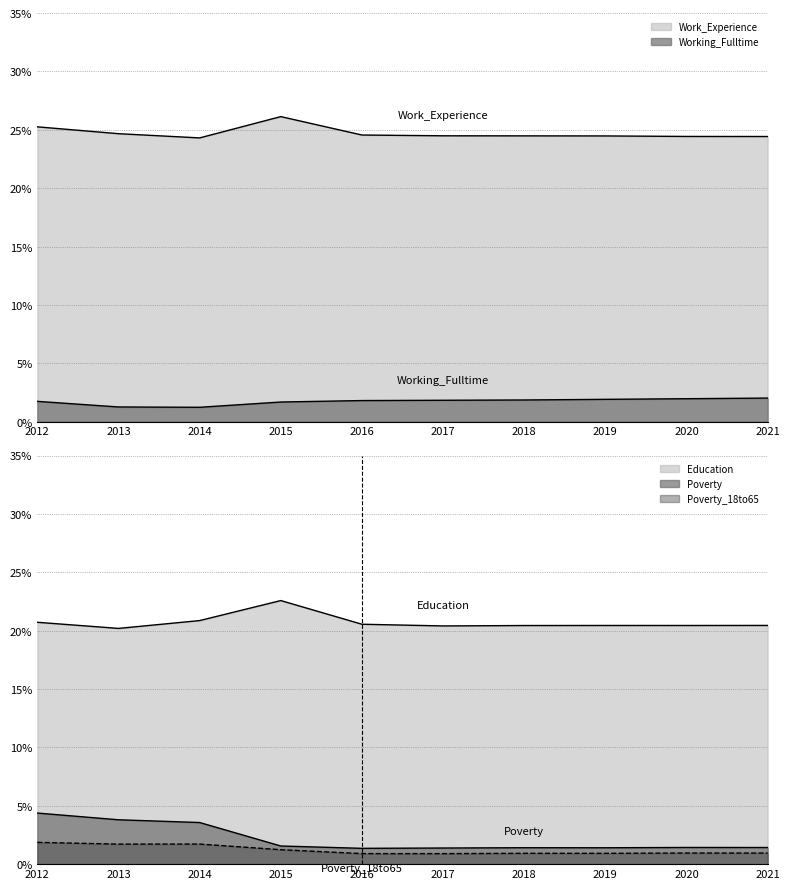

How many data points does each series have?

10